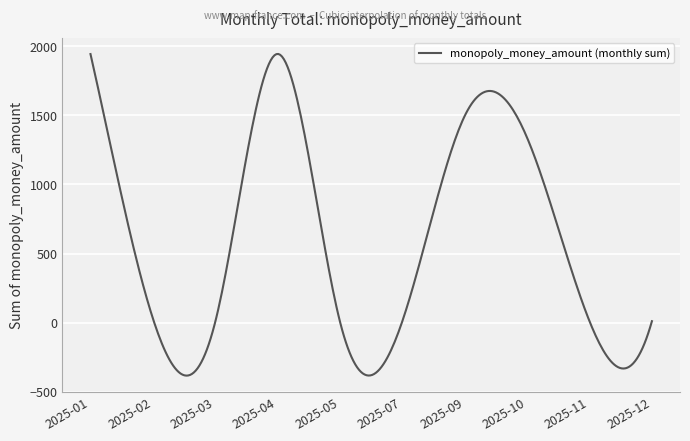

Does the chart display data point markers on the line(s)?

No